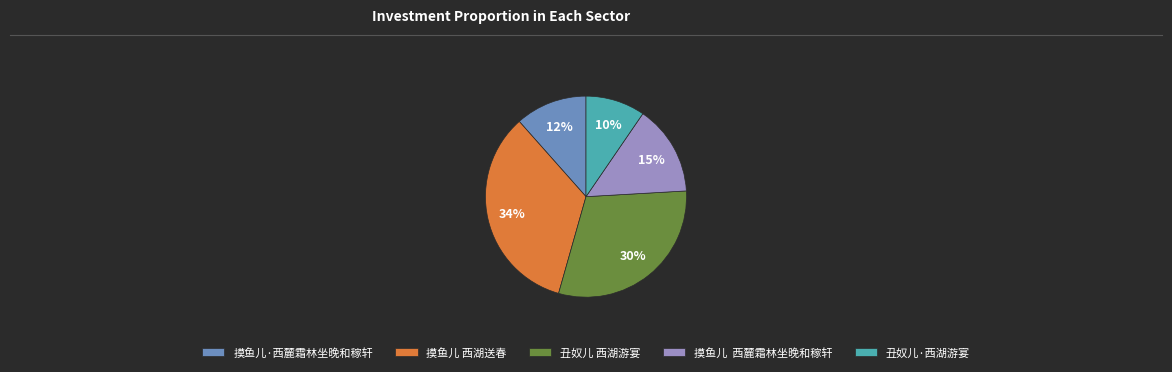

True or false: 摸鱼儿·西麓霜林坐晚和稼轩 accounts for 12% of the total.

True